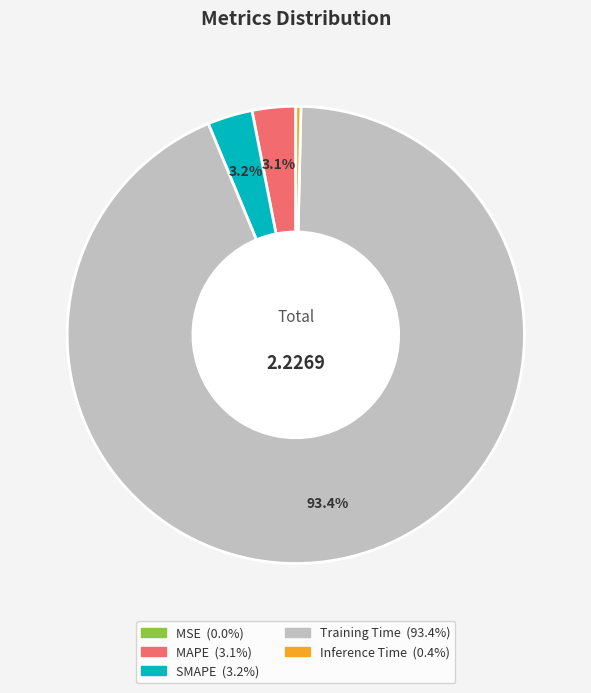

What is the majority slice?

Training Time